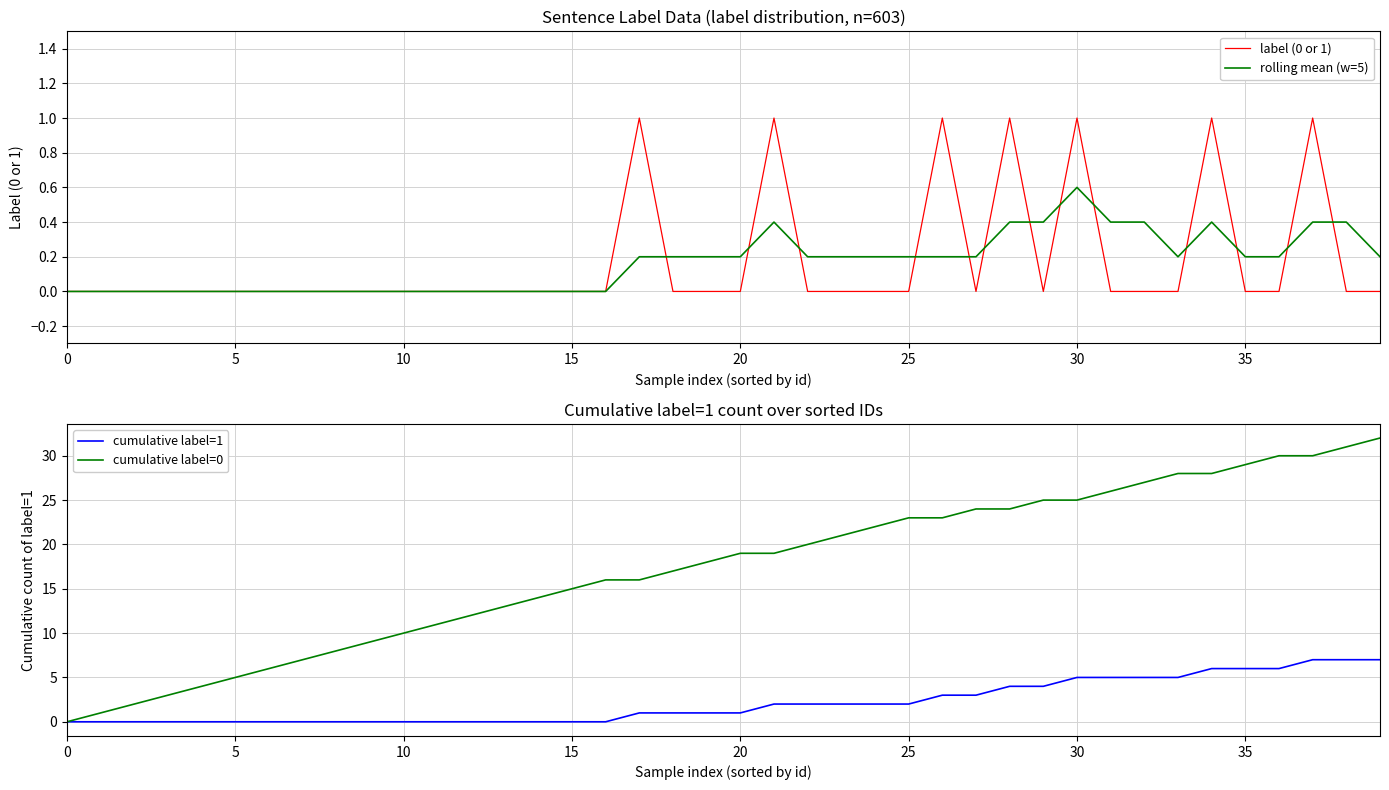

Reading left to right, transcribe all the data shown in this chart.

label (0 or 1): 0.0	0.0	0.0	0.0	0.0	0.0	0.0	0.0	0.0	0.0	0.0	0.0	0.0	0.0	0.0	0.0	0.0	1.0	0.0	0.0	0.0	1.0	0.0	0.0	0.0	0.0	1.0	0.0	1.0	0.0	1.0	0.0	0.0	0.0	1.0	0.0	0.0	1.0	0.0	0.0
rolling mean (w=5): 0.0	0.0	0.0	0.0	0.0	0.0	0.0	0.0	0.0	0.0	0.0	0.0	0.0	0.0	0.0	0.0	0.0	0.2	0.2	0.2	0.2	0.4	0.2	0.2	0.2	0.2	0.2	0.2	0.4	0.4	0.6	0.4	0.4	0.2	0.4	0.2	0.2	0.4	0.4	0.2
cumulative label=1: 0.0	0.0	0.0	0.0	0.0	0.0	0.0	0.0	0.0	0.0	0.0	0.0	0.0	0.0	0.0	0.0	0.0	1.0	1.0	1.0	1.0	2.0	2.0	2.0	2.0	2.0	3.0	3.0	4.0	4.0	5.0	5.0	5.0	5.0	6.0	6.0	6.0	7.0	7.0	7.0
cumulative label=0: 0.0	1.0	2.0	3.0	4.0	5.0	6.0	7.0	8.0	9.0	10.0	11.0	12.0	13.0	14.0	15.0	16.0	16.0	17.0	18.0	19.0	19.0	20.0	21.0	22.0	23.0	23.0	24.0	24.0	25.0	25.0	26.0	27.0	28.0	28.0	29.0	30.0	30.0	31.0	32.0